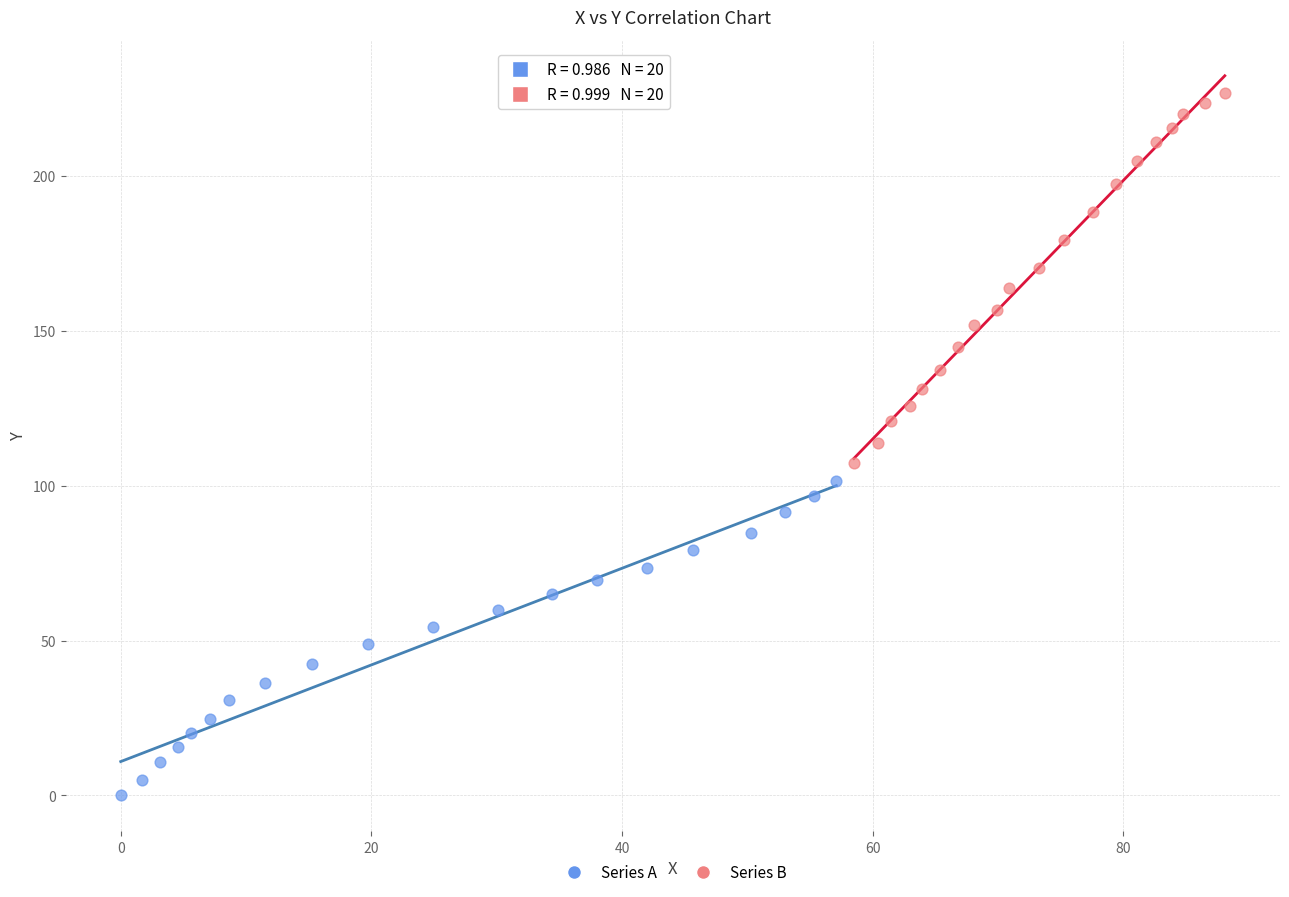

Which series contains the highest Y value?

Series B